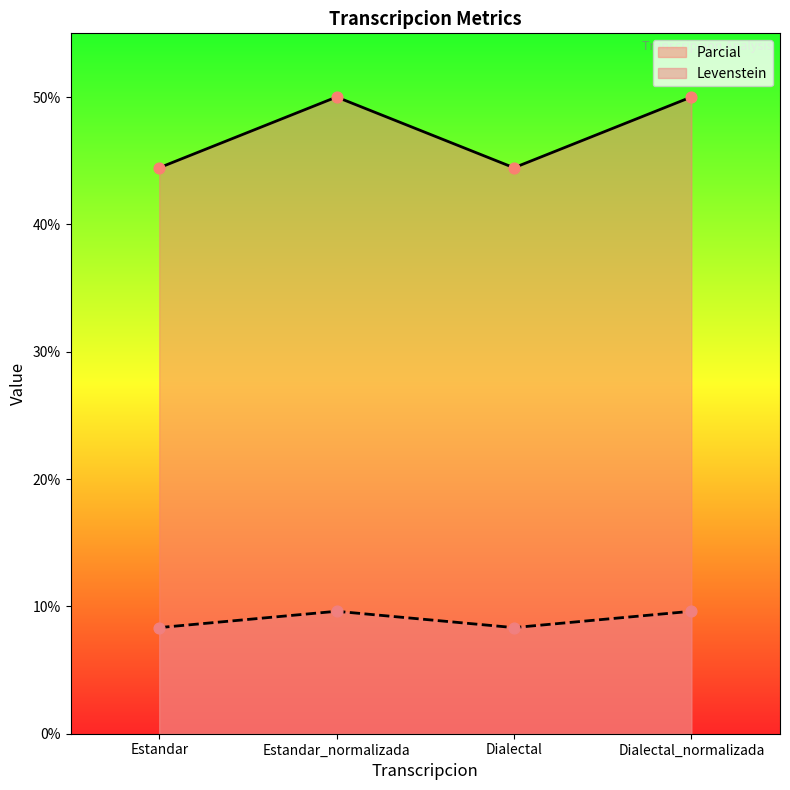

What is the total value across all series at Dialectal_normalizada?

59.6